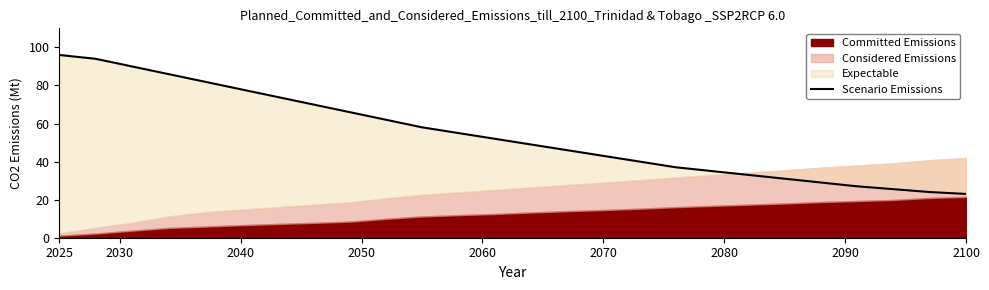

How many data points are less than 52?

13